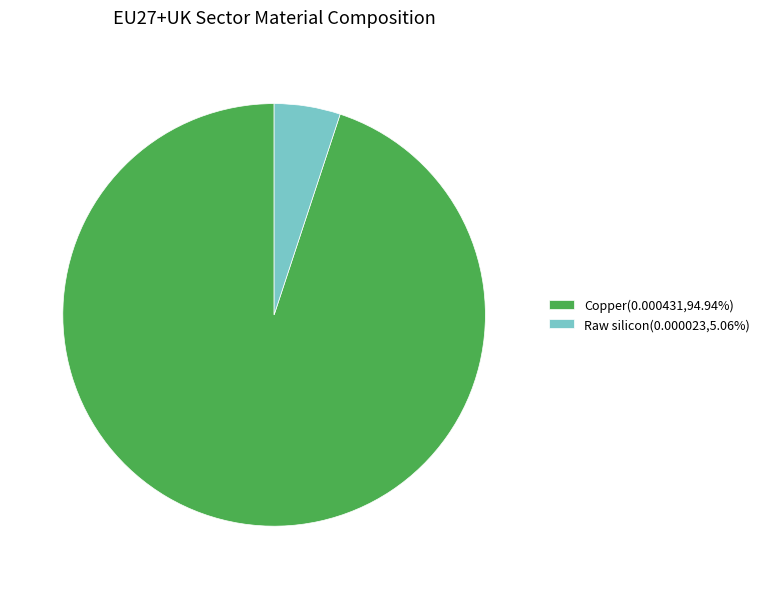

Count the number of slices in the pie.

2